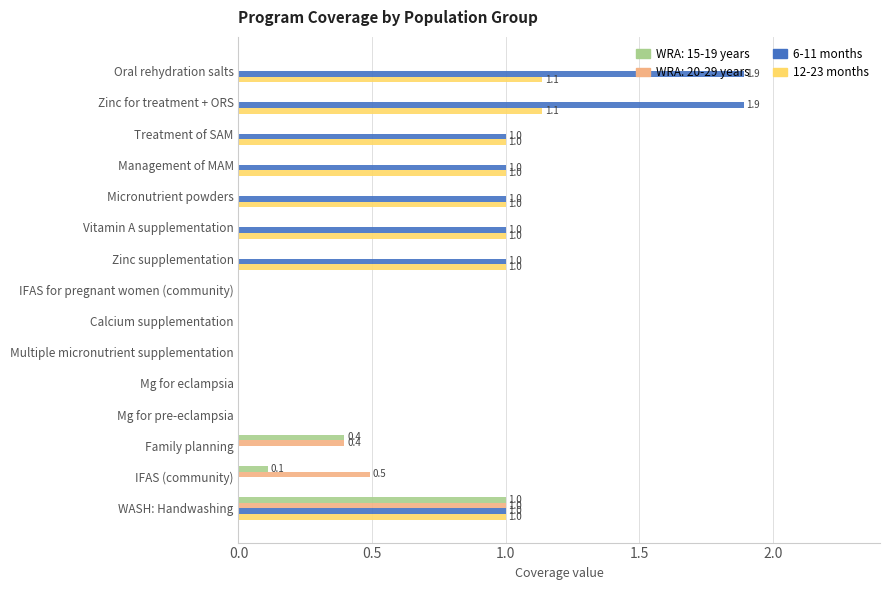

What is the total value across all series at WASH: Handwashing?

4.0